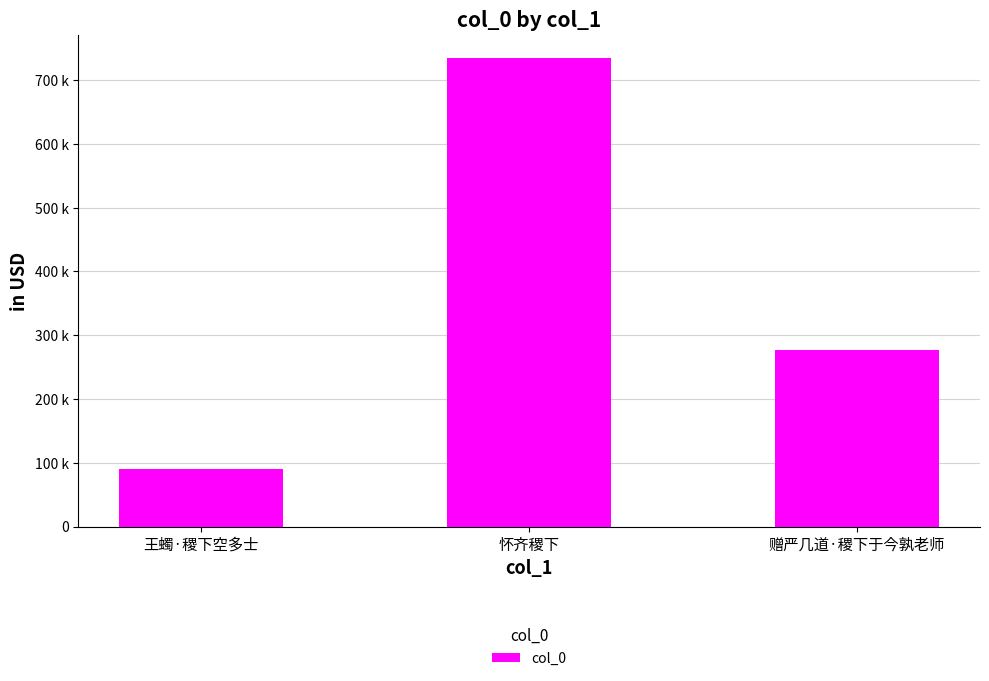

Does the chart contain any negative values?

No